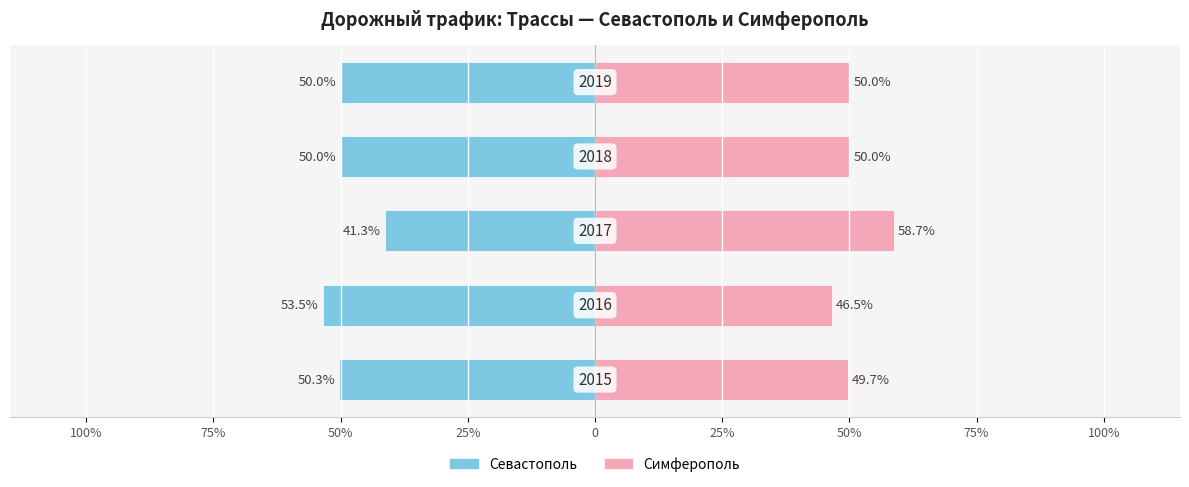

What are all the series names shown in the legend?

Севастополь, Симферополь